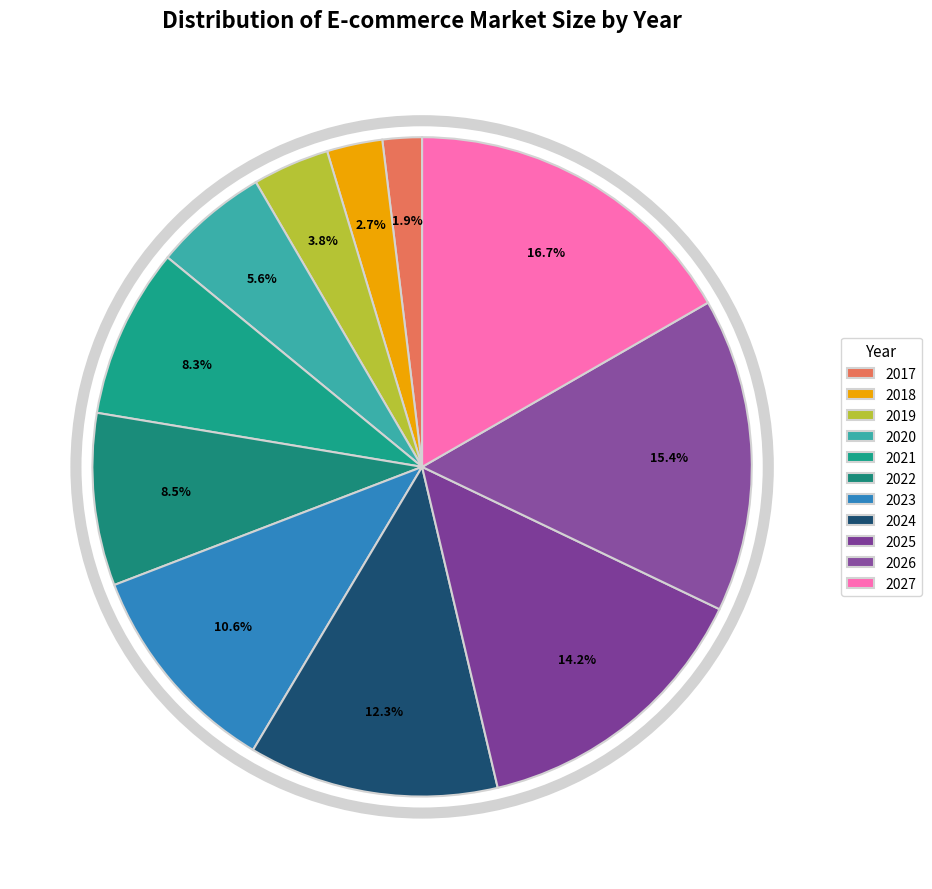

Is it true that 2020 is 6% of the pie?

True